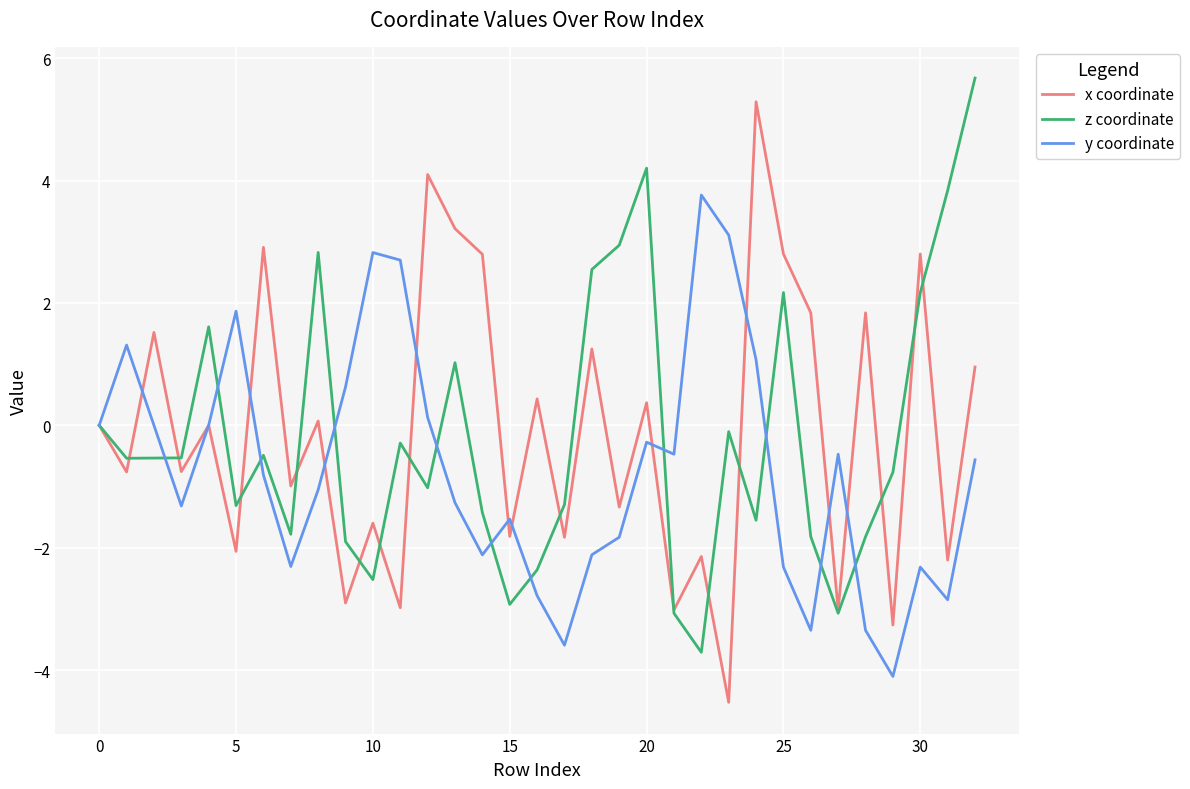

What is the maximum value shown in the chart?

5.7